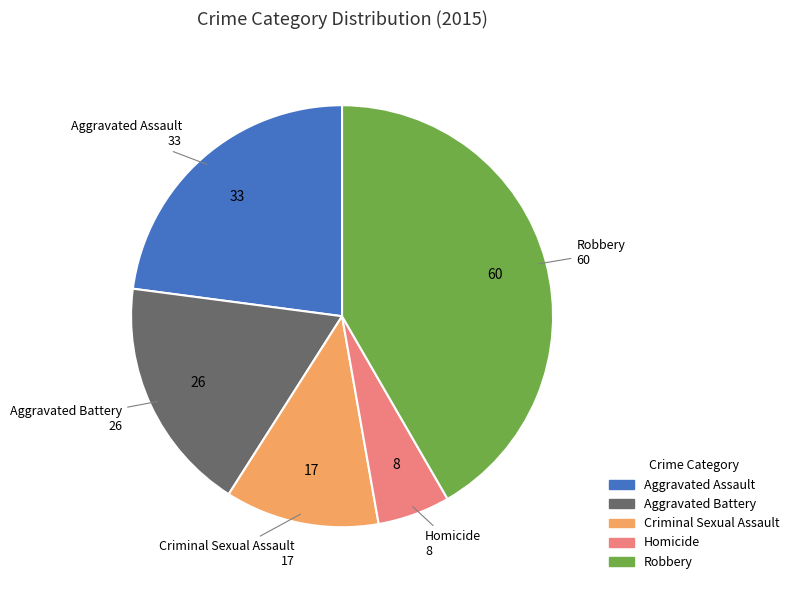

How many segments does this pie chart have?

5